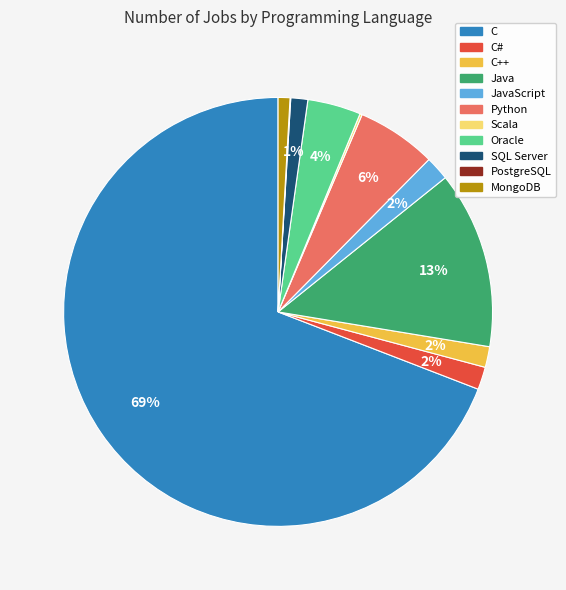

To the nearest percent, what is the difference between the largest and smallest slice percentages?

69%